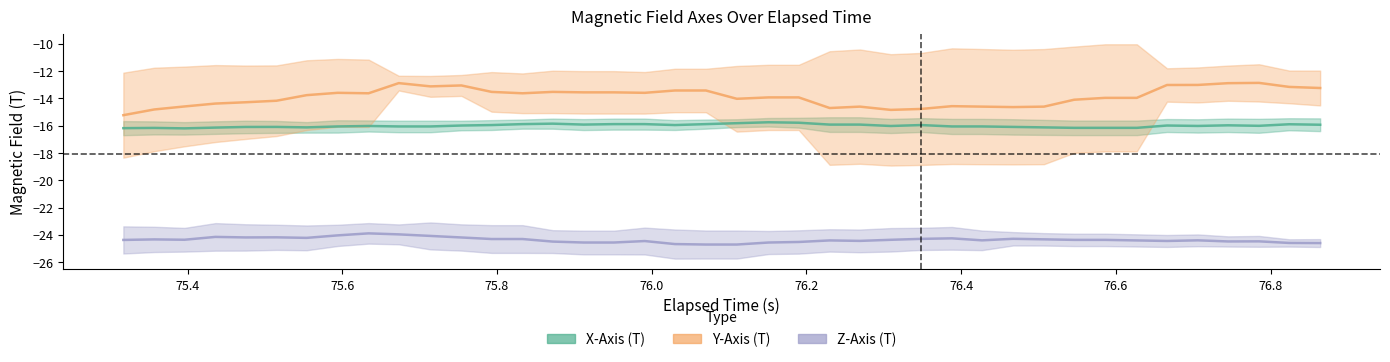

How many values in the X-Axis (T) series exceed -16?

18